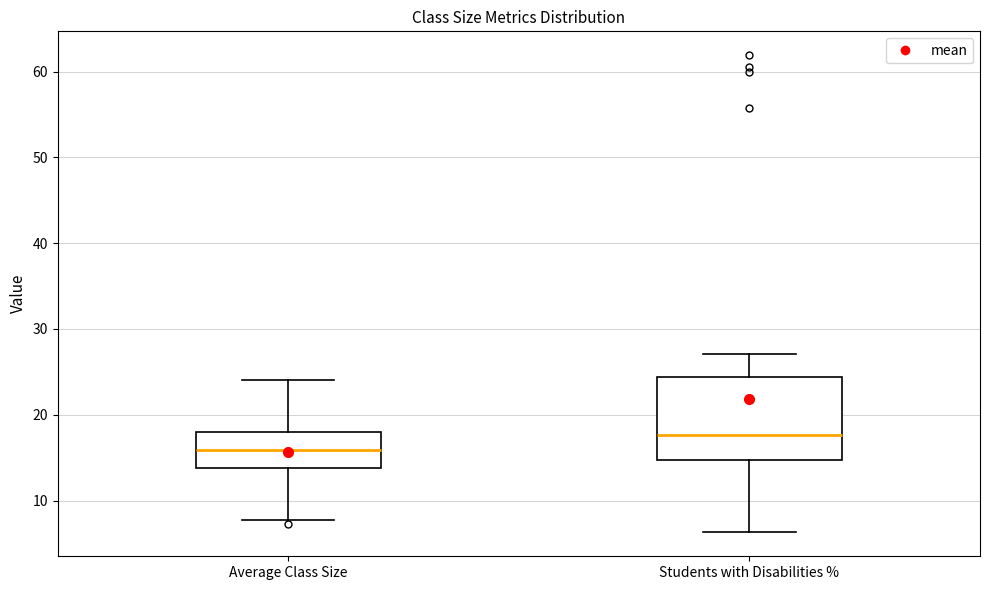

Where does the median line of the box for Students with Disabilities % sit on the y-axis? The values are not printed on the chart, so give them approximately, as read against the axis.

18